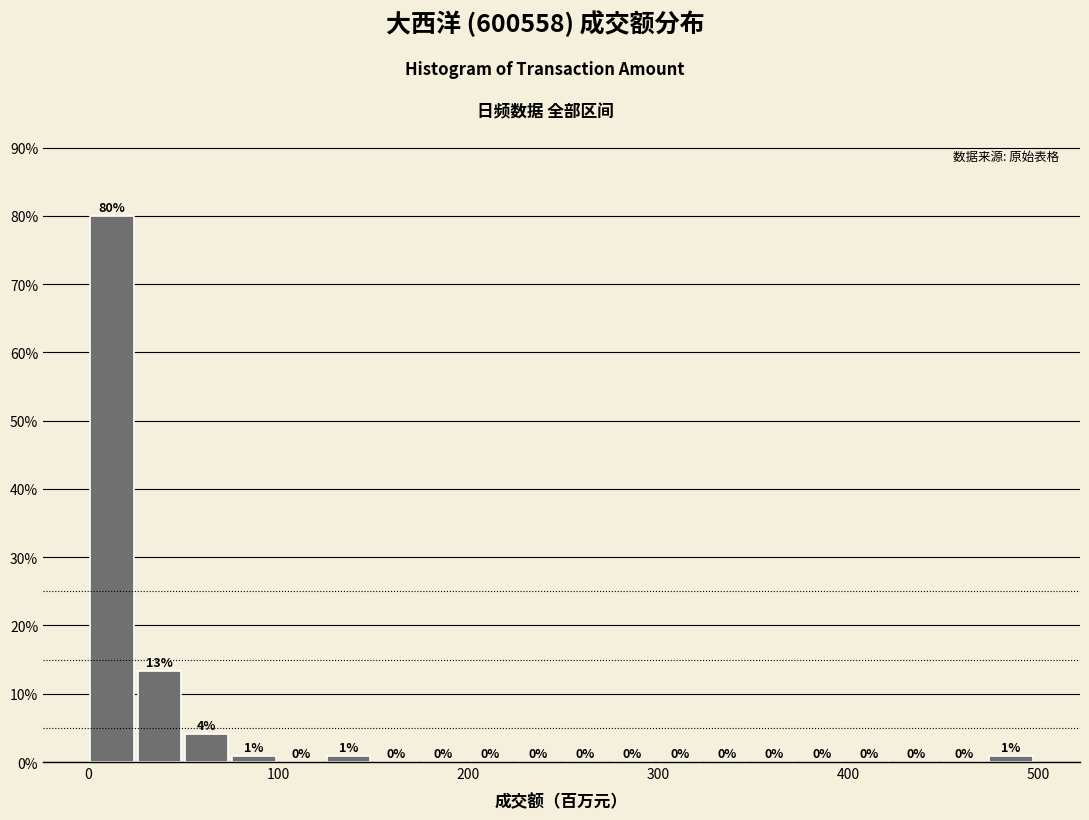

Read against the x-axis, roughly where is the centre of the tallest bar?

10